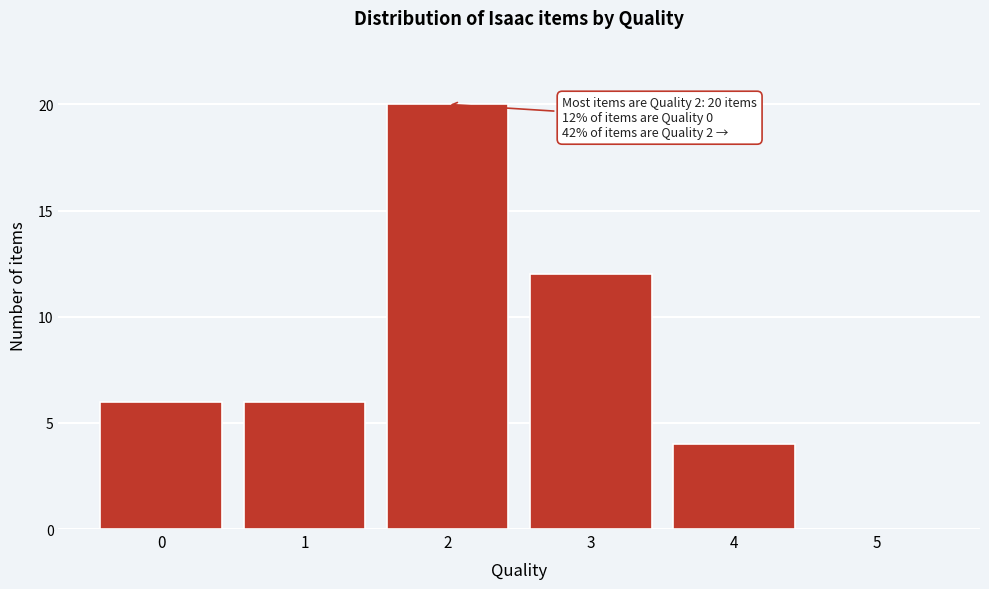

Over which range of the x-axis is the bar tallest?

1.5 to 2.5